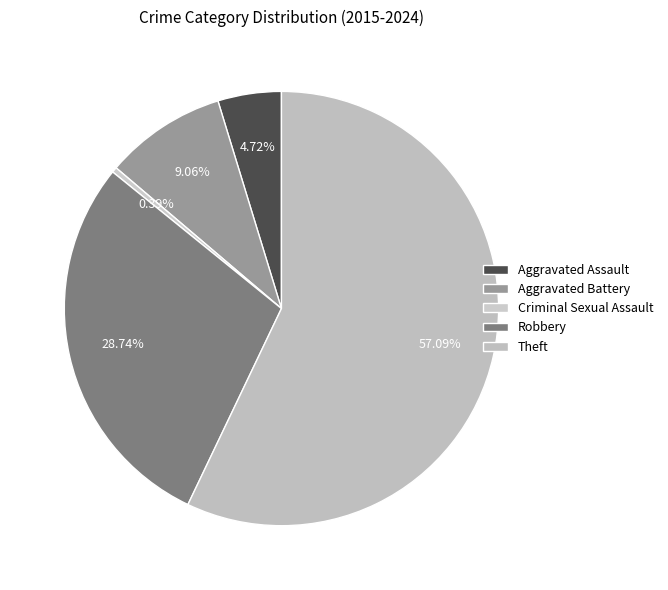

Count the number of slices in the pie.

5